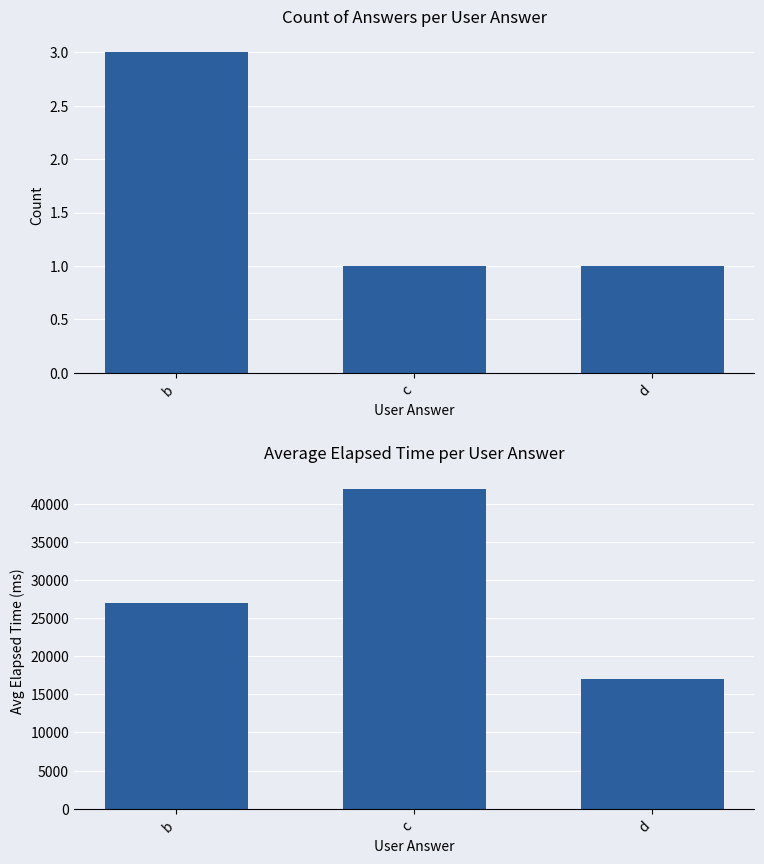

What is the sum of all count values?

5